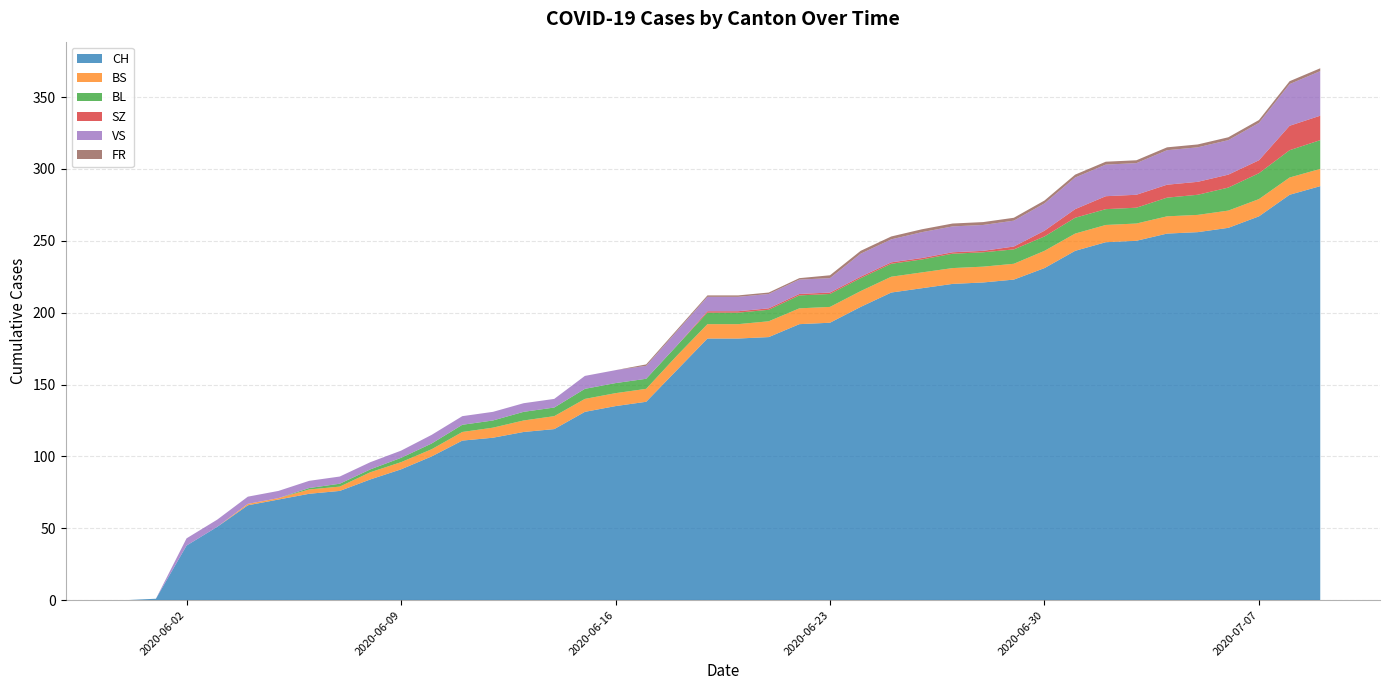

Reading right to left, transcribe all the data shown in this chart.

CH: 2020-07-09=288	2020-07-08=282	2020-07-07=267	2020-07-06=259	2020-07-05=256	2020-07-04=255	2020-07-03=250	2020-07-02=249	2020-07-01=243	2020-06-30=231	2020-06-29=223	2020-06-28=221	2020-06-27=220	2020-06-26=217	2020-06-25=214	2020-06-24=204	2020-06-23=193	2020-06-22=192	2020-06-21=183	2020-06-20=182	2020-06-19=182	2020-06-18=160	2020-06-17=138	2020-06-16=135	2020-06-15=131	2020-06-14=119	2020-06-13=117	2020-06-12=113	2020-06-11=111	2020-06-10=100	2020-06-09=91	2020-06-08=84	2020-06-07=76	2020-06-06=74	2020-06-05=70	2020-06-04=66	2020-06-03=51	2020-06-02=38	2020-06-01=1	2020-05-31=0
BS: 2020-07-09=12	2020-07-08=12	2020-07-07=12	2020-07-06=12	2020-07-05=12	2020-07-04=12	2020-07-03=12	2020-07-02=12	2020-07-01=12	2020-06-30=12	2020-06-29=11	2020-06-28=11	2020-06-27=11	2020-06-26=11	2020-06-25=11	2020-06-24=11	2020-06-23=11	2020-06-22=11	2020-06-21=11	2020-06-20=10	2020-06-19=10	2020-06-18=10	2020-06-17=9	2020-06-16=9	2020-06-15=9	2020-06-14=9	2020-06-13=8	2020-06-12=7	2020-06-11=6	2020-06-10=5	2020-06-09=5	2020-06-08=5	2020-06-07=3	2020-06-06=3	2020-06-05=1	2020-06-04=1	2020-06-03=0	2020-06-02=0	2020-06-01=0	2020-05-31=0
BL: 2020-07-09=20	2020-07-08=19	2020-07-07=18	2020-07-06=16	2020-07-05=14	2020-07-04=13	2020-07-03=11	2020-07-02=11	2020-07-01=11	2020-06-30=10	2020-06-29=10	2020-06-28=10	2020-06-27=10	2020-06-26=9	2020-06-25=9	2020-06-24=9	2020-06-23=9	2020-06-22=9	2020-06-21=8	2020-06-20=8	2020-06-19=8	2020-06-18=7	2020-06-17=7	2020-06-16=7	2020-06-15=7	2020-06-14=6	2020-06-13=6	2020-06-12=5	2020-06-11=5	2020-06-10=4	2020-06-09=3	2020-06-08=2	2020-06-07=2	2020-06-06=1	2020-06-05=0	2020-06-04=0	2020-06-03=0	2020-06-02=0	2020-06-01=0	2020-05-31=0
SZ: 2020-07-09=17	2020-07-08=17	2020-07-07=9	2020-07-06=9	2020-07-05=9	2020-07-04=9	2020-07-03=9	2020-07-02=9	2020-07-01=6	2020-06-30=4	2020-06-29=2	2020-06-28=1	2020-06-27=1	2020-06-26=1	2020-06-25=1	2020-06-24=1	2020-06-23=1	2020-06-22=1	2020-06-21=1	2020-06-20=1	2020-06-19=1	2020-06-18=0	2020-06-17=0	2020-06-16=0	2020-06-15=0	2020-06-14=0	2020-06-13=0	2020-06-12=0	2020-06-11=0	2020-06-10=0	2020-06-09=0	2020-06-08=0	2020-06-07=0	2020-06-06=0	2020-06-05=0	2020-06-04=0	2020-06-03=0	2020-06-02=0	2020-06-01=0	2020-05-31=0
VS: 2020-07-09=31	2020-07-08=29	2020-07-07=26	2020-07-06=24	2020-07-05=24	2020-07-04=24	2020-07-03=22	2020-07-02=22	2020-07-01=22	2020-06-30=19	2020-06-29=18	2020-06-28=18	2020-06-27=18	2020-06-26=18	2020-06-25=16	2020-06-24=16	2020-06-23=10	2020-06-22=10	2020-06-21=10	2020-06-20=10	2020-06-19=10	2020-06-18=10	2020-06-17=9	2020-06-16=9	2020-06-15=9	2020-06-14=6	2020-06-13=6	2020-06-12=6	2020-06-11=6	2020-06-10=6	2020-06-09=5	2020-06-08=5	2020-06-07=5	2020-06-06=5	2020-06-05=5	2020-06-04=5	2020-06-03=5	2020-06-02=5	2020-06-01=0	2020-05-31=0
FR: 2020-07-09=2	2020-07-08=2	2020-07-07=2	2020-07-06=2	2020-07-05=2	2020-07-04=2	2020-07-03=2	2020-07-02=2	2020-07-01=2	2020-06-30=2	2020-06-29=2	2020-06-28=2	2020-06-27=2	2020-06-26=2	2020-06-25=2	2020-06-24=2	2020-06-23=2	2020-06-22=1	2020-06-21=1	2020-06-20=1	2020-06-19=1	2020-06-18=1	2020-06-17=1	2020-06-16=0	2020-06-15=0	2020-06-14=0	2020-06-13=0	2020-06-12=0	2020-06-11=0	2020-06-10=0	2020-06-09=0	2020-06-08=0	2020-06-07=0	2020-06-06=0	2020-06-05=0	2020-06-04=0	2020-06-03=0	2020-06-02=0	2020-06-01=0	2020-05-31=0